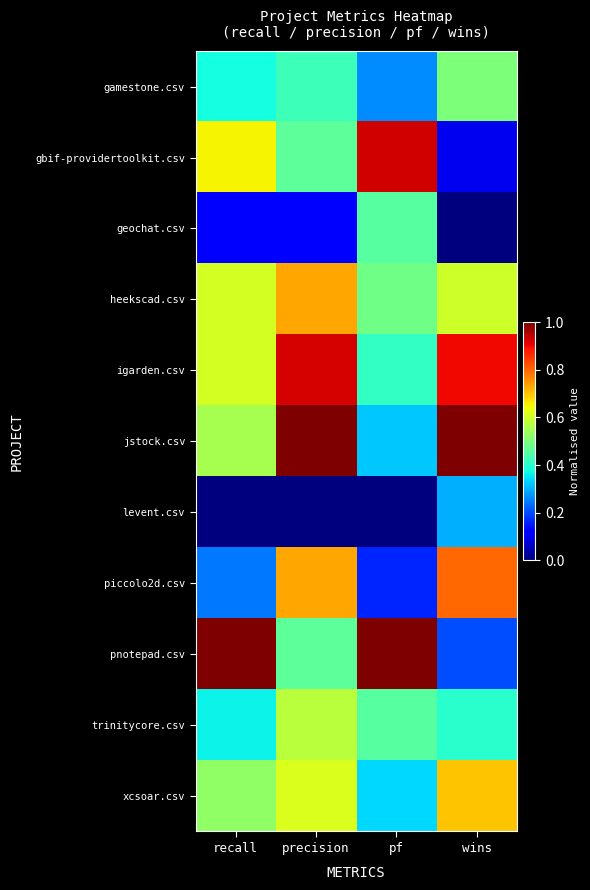

Which has a higher value, recall or wins?

wins